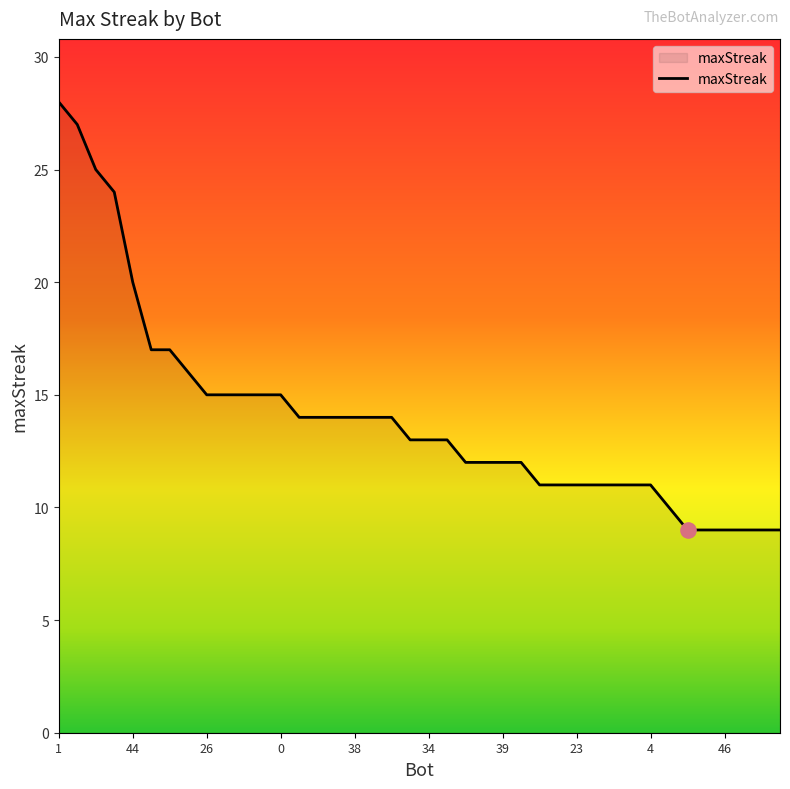

What is the minimum value shown in the chart?

9